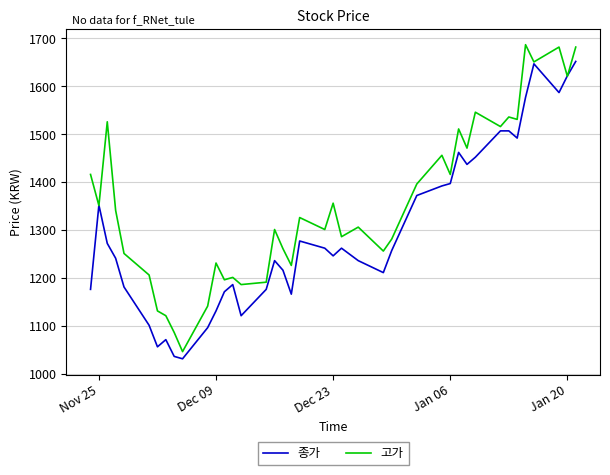

What is the maximum value for 고가?

1687